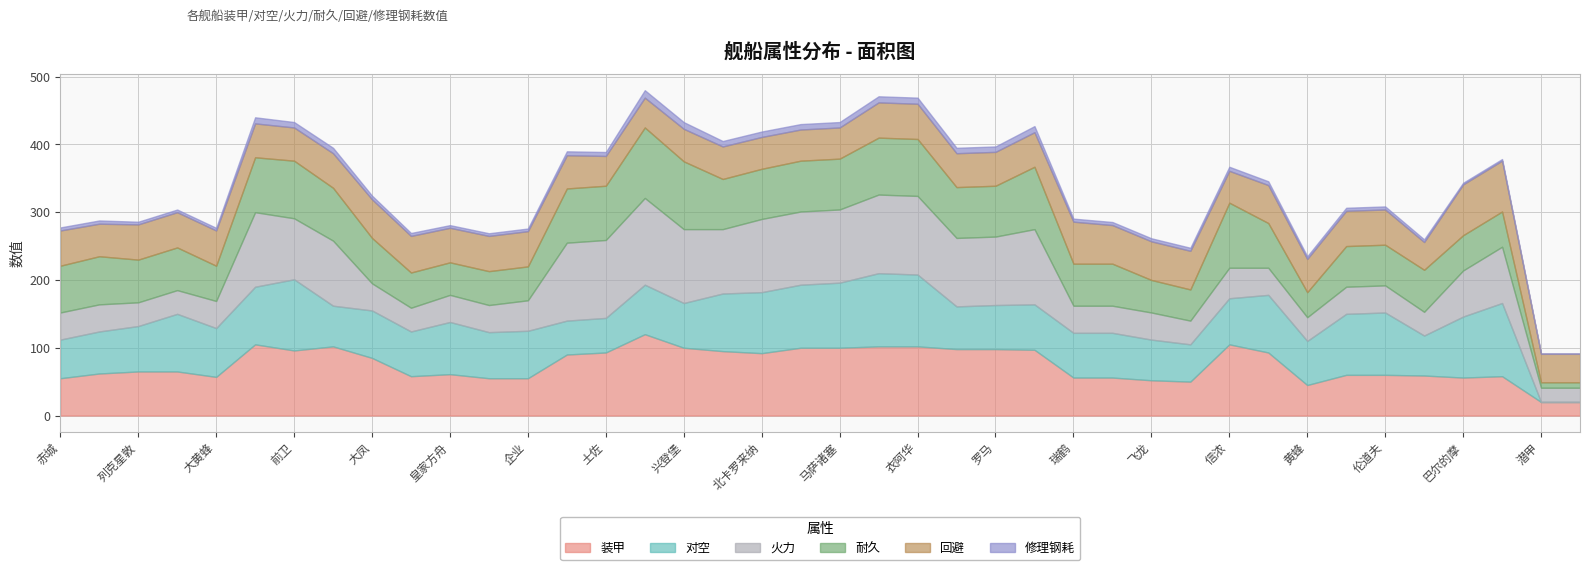

The 装甲 series shows 48.7 at 苏联. True or false?

False